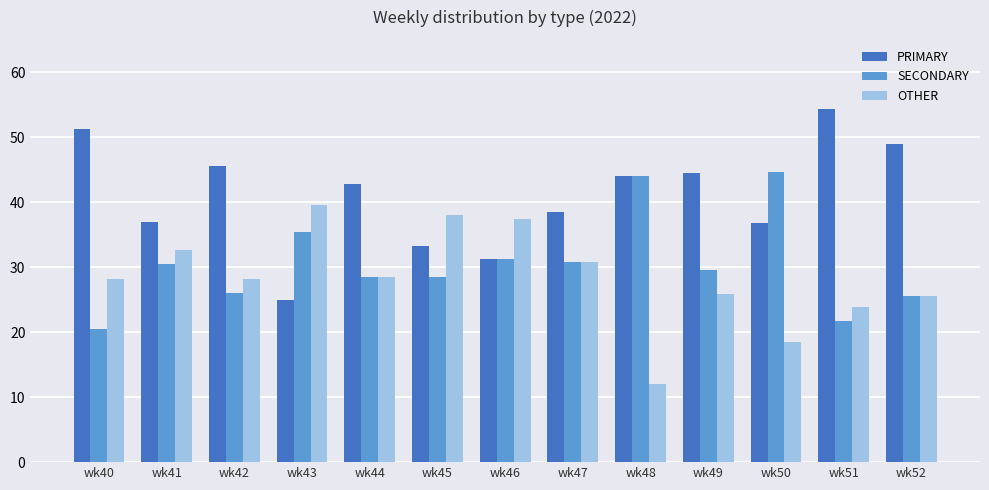

What is the lowest value of the PRIMARY series?

25.0